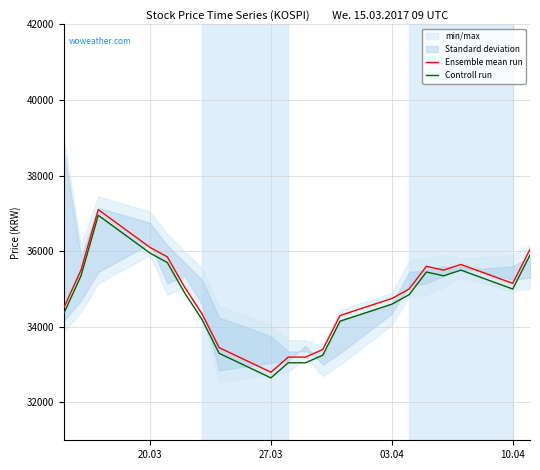

List the series in order of their overall mean, highest first.

Ensemble mean run, Controll run